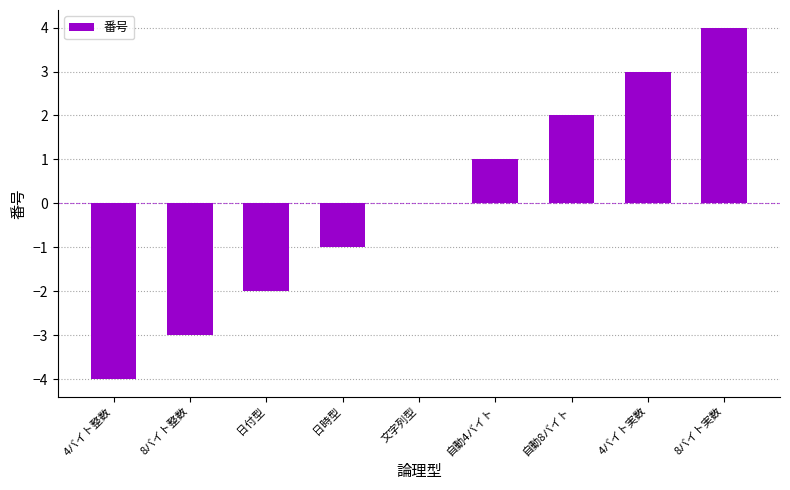

Reading right to left, extract all data points from this chart.

8バイト実数=4	4バイト実数=3	自動8バイト=2	自動4バイト=1	文字列型=0	日時型=-1	日付型=-2	8バイト整数=-3	4バイト整数=-4